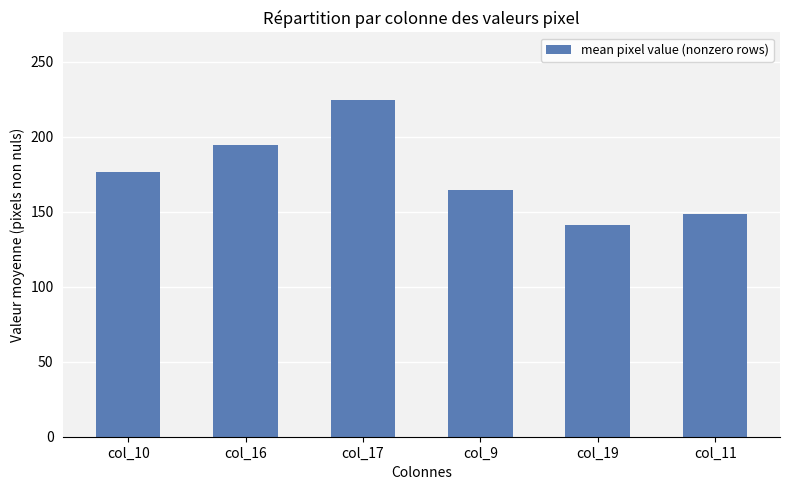

The value at col_16 is 69.8. True or false?

False